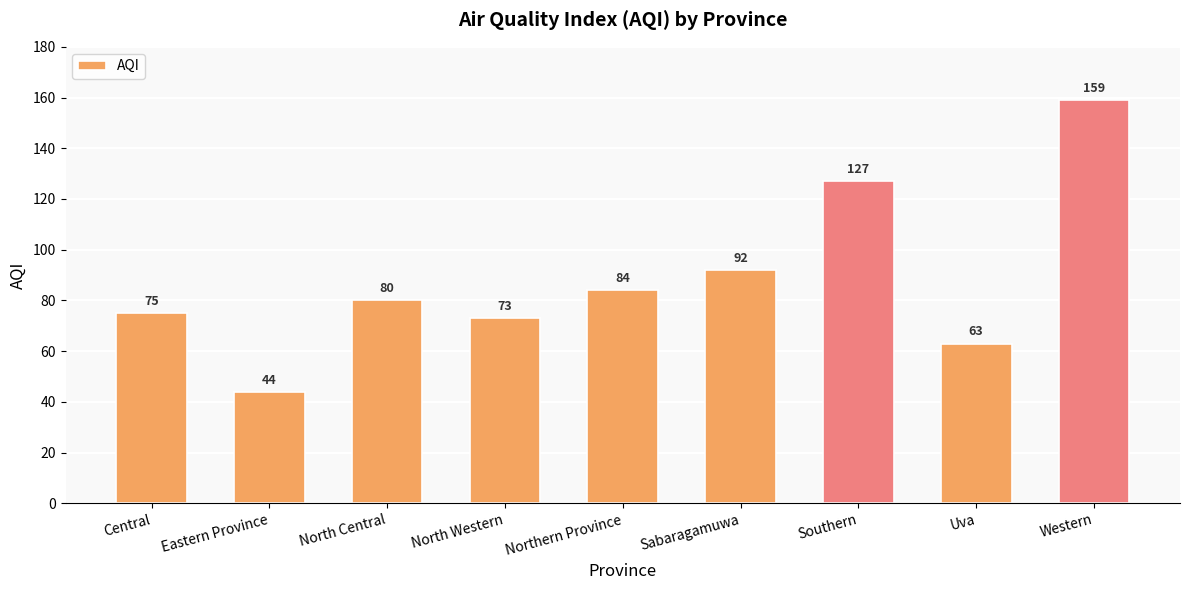

Is it true that the value at Sabaragamuwa is 92?

True